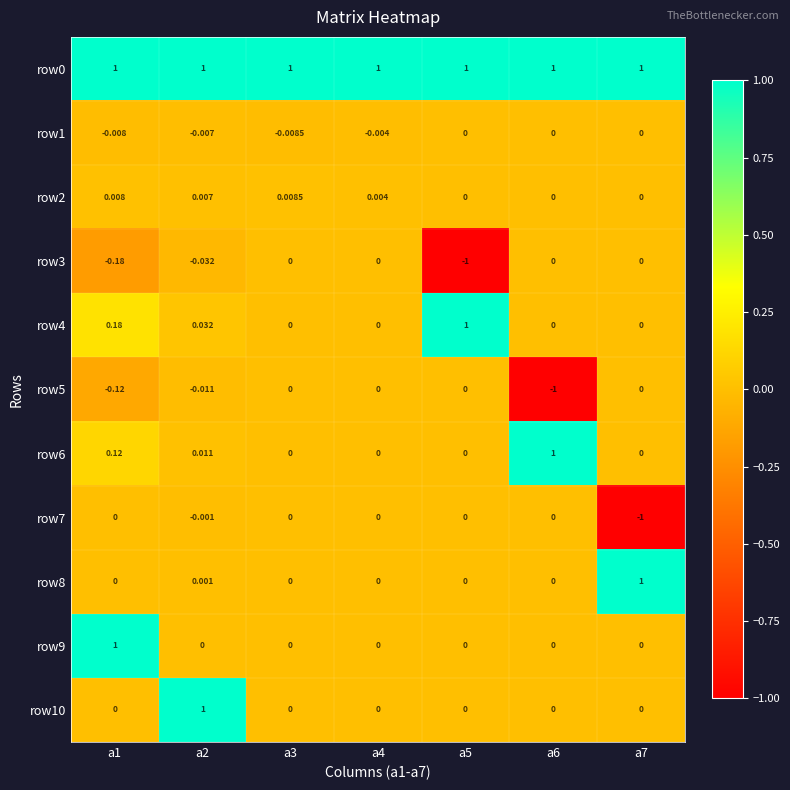

At a4, list the series in order from smallest to largest.

row1, row3, row4, row5, row6, row7, row8, row9, row10, row2, row0